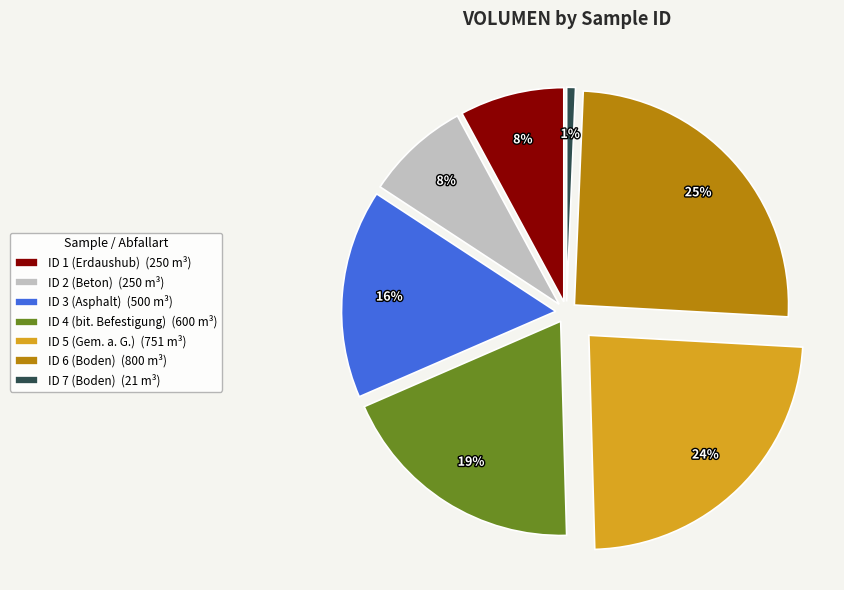

Does ID 4 (bit. Befestigung) represent more than half of the total?

No